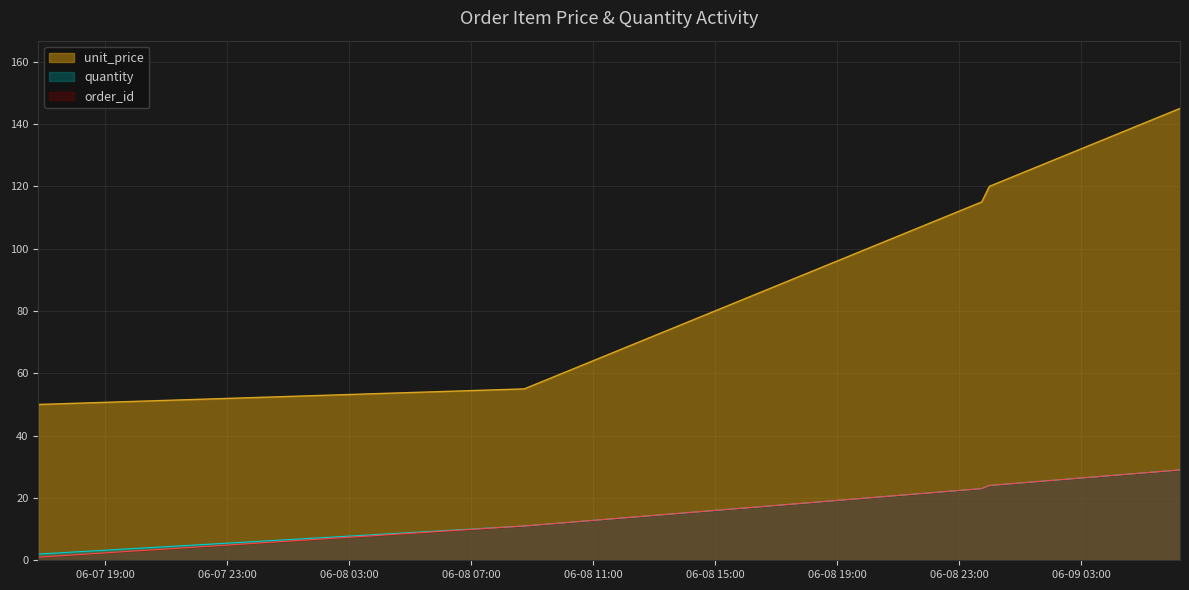

What is the highest value of the unit_price series?

145